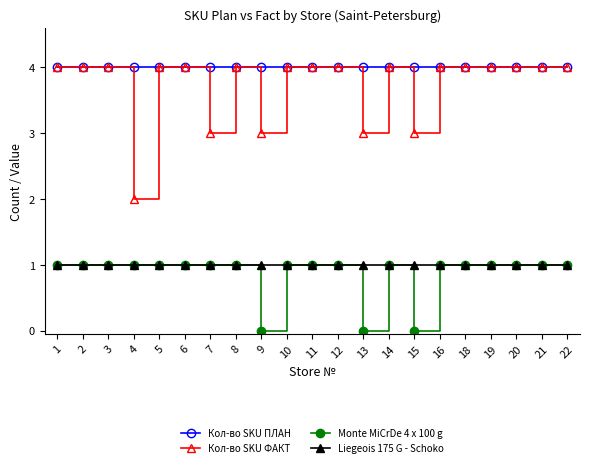

Is the value of Кол-во SKU ФАКТ at 15 greater than the value of Кол-во SKU ПЛАН at 19?

No